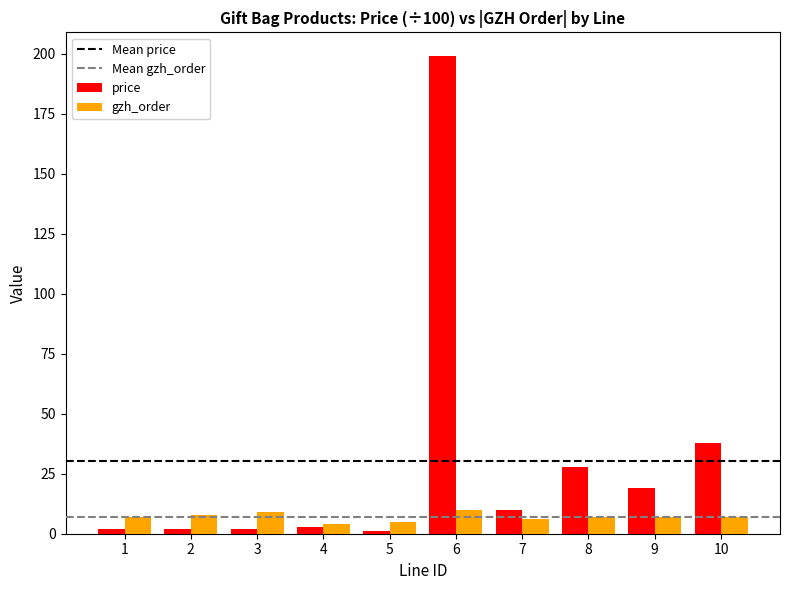

Reading right to left, list all the values displayed in this chart.

price: 38	19	28	10	199	1	3	2	2	2
gzh_order: 7	7	7	6	10	5	4	9	8	7